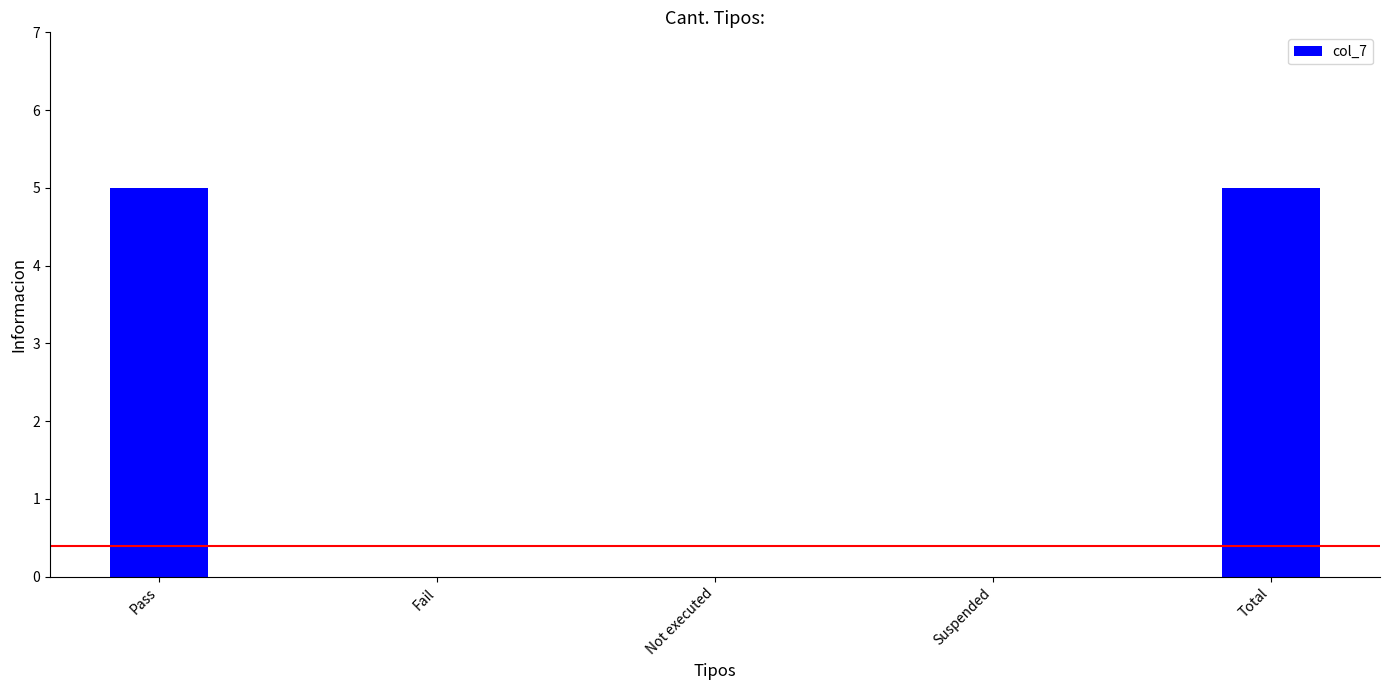

What is the change in value from Pass to Suspended?

-5